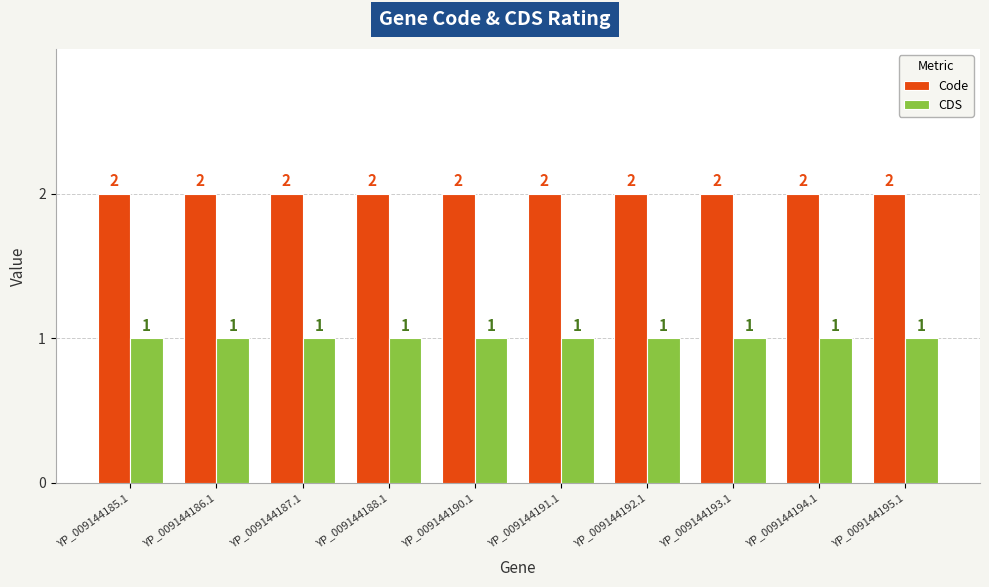

Which series has the largest total across all categories?

Code